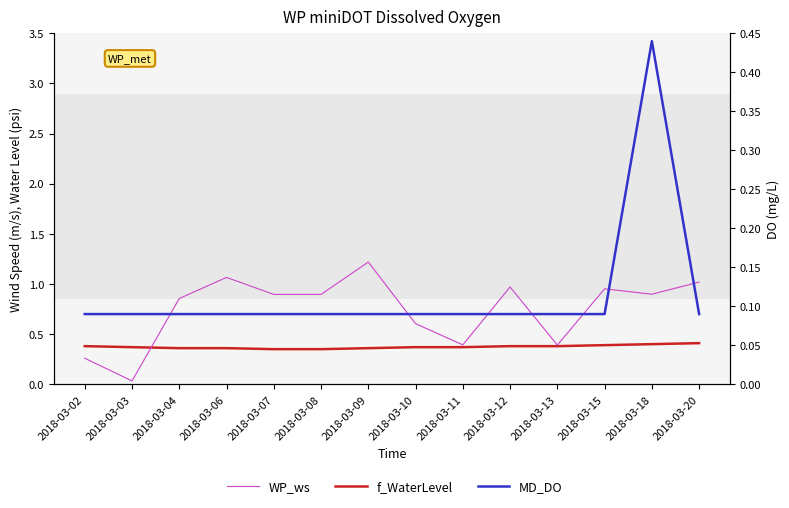

Between 2018-03-10 and 2018-03-07, which is larger?

2018-03-07